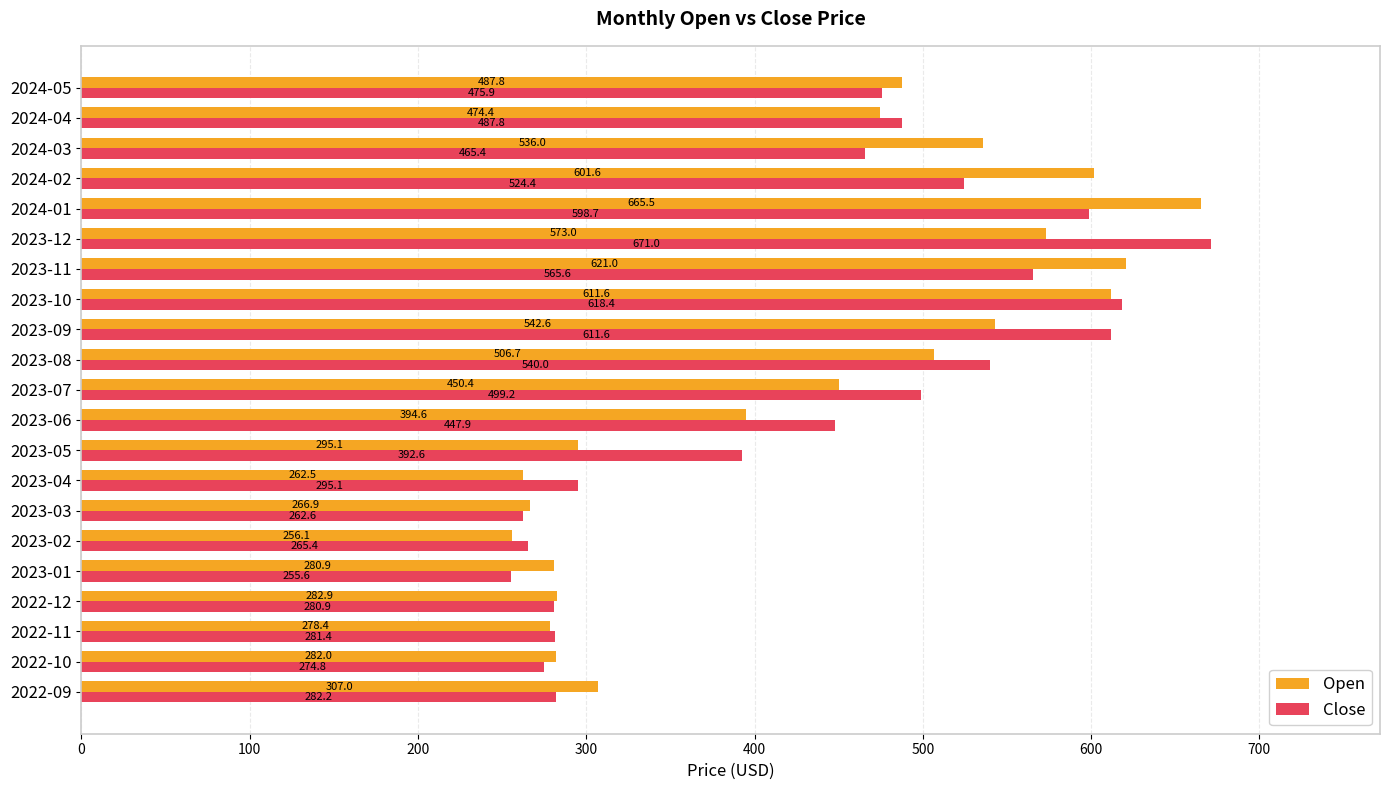

True or false: Close has a value of 119.8 at 2022-12.

False